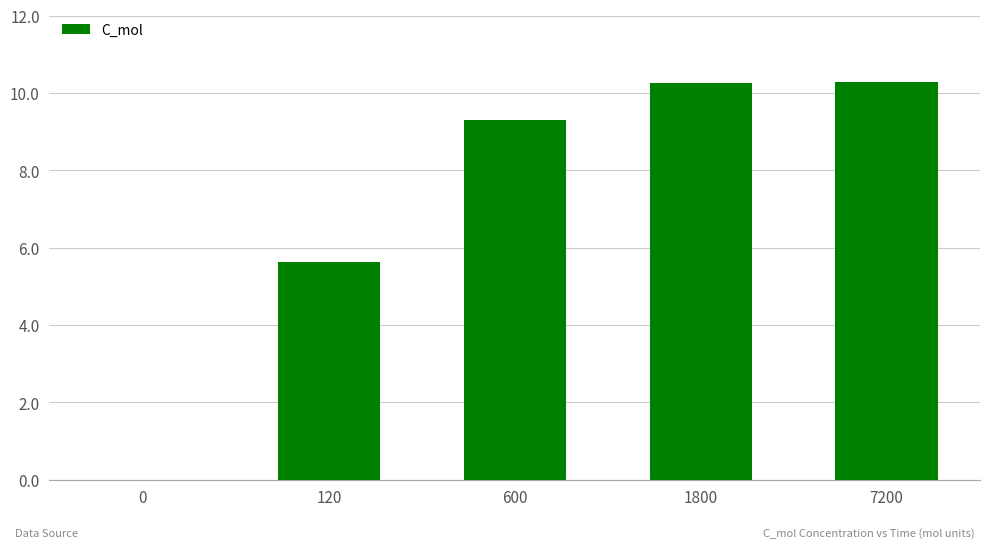

What is the maximum value shown in the chart?

10.3